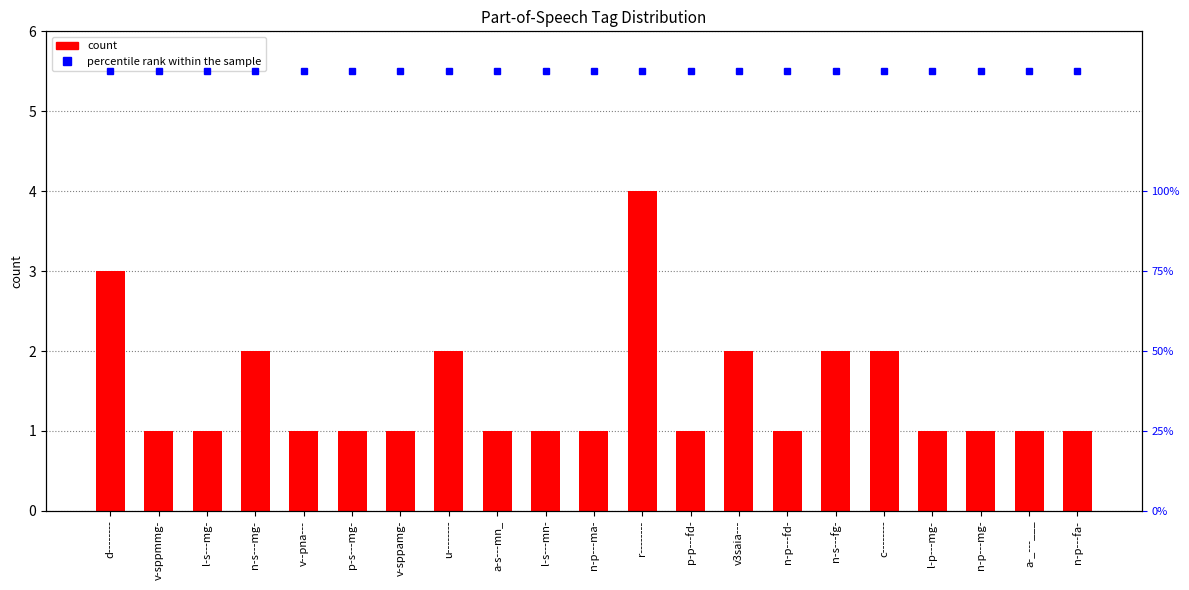

The value at v-sppmmg- is 1. True or false?

True